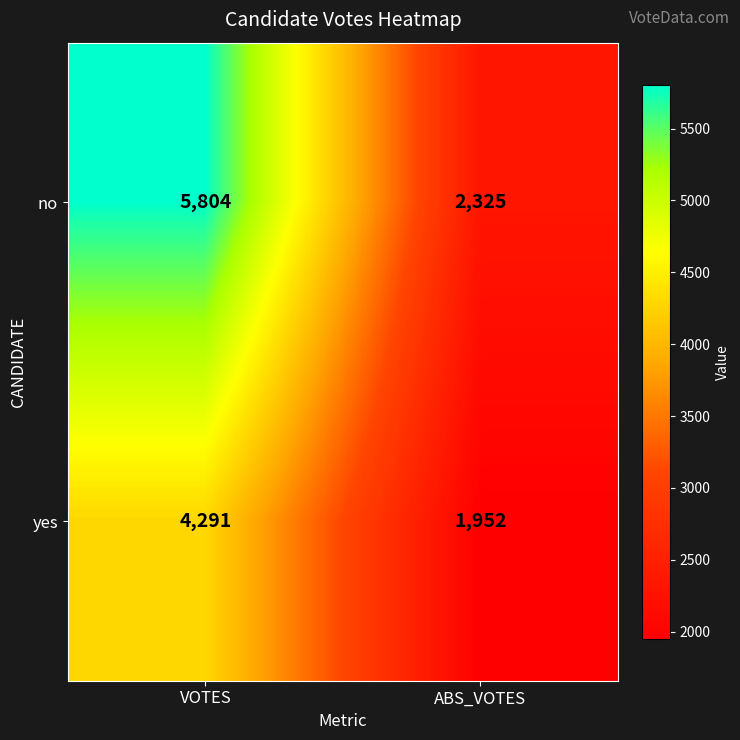

What is the sum of the yes values at ABS_VOTES and VOTES?

6243